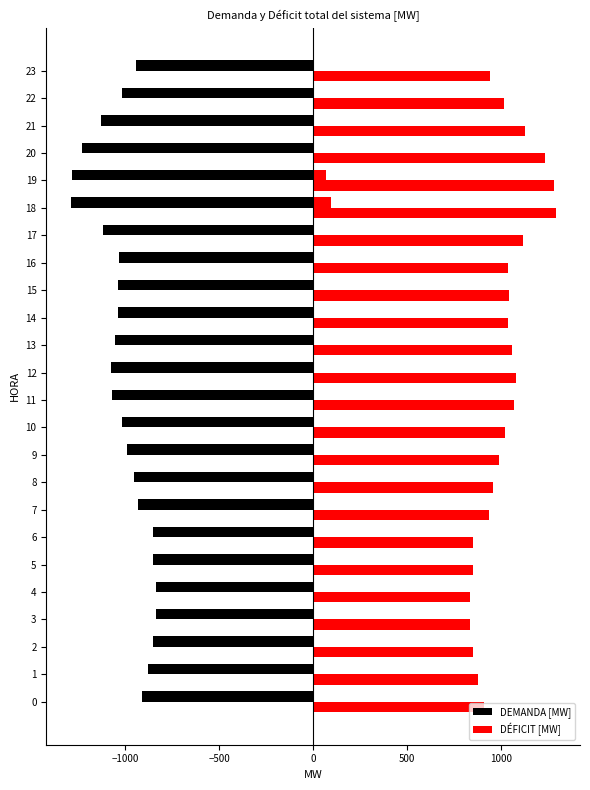

Which category has the highest value across all series?

18